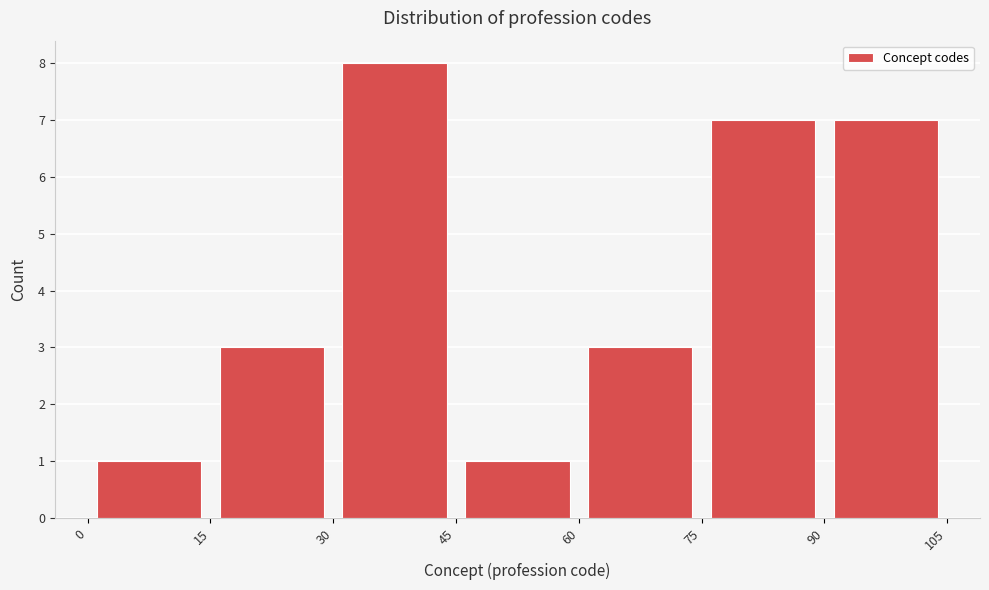

How tall is the bar that spans 0 to 15 on the x-axis? The values are not printed on the chart, so give them approximately, as read against the axis.

1